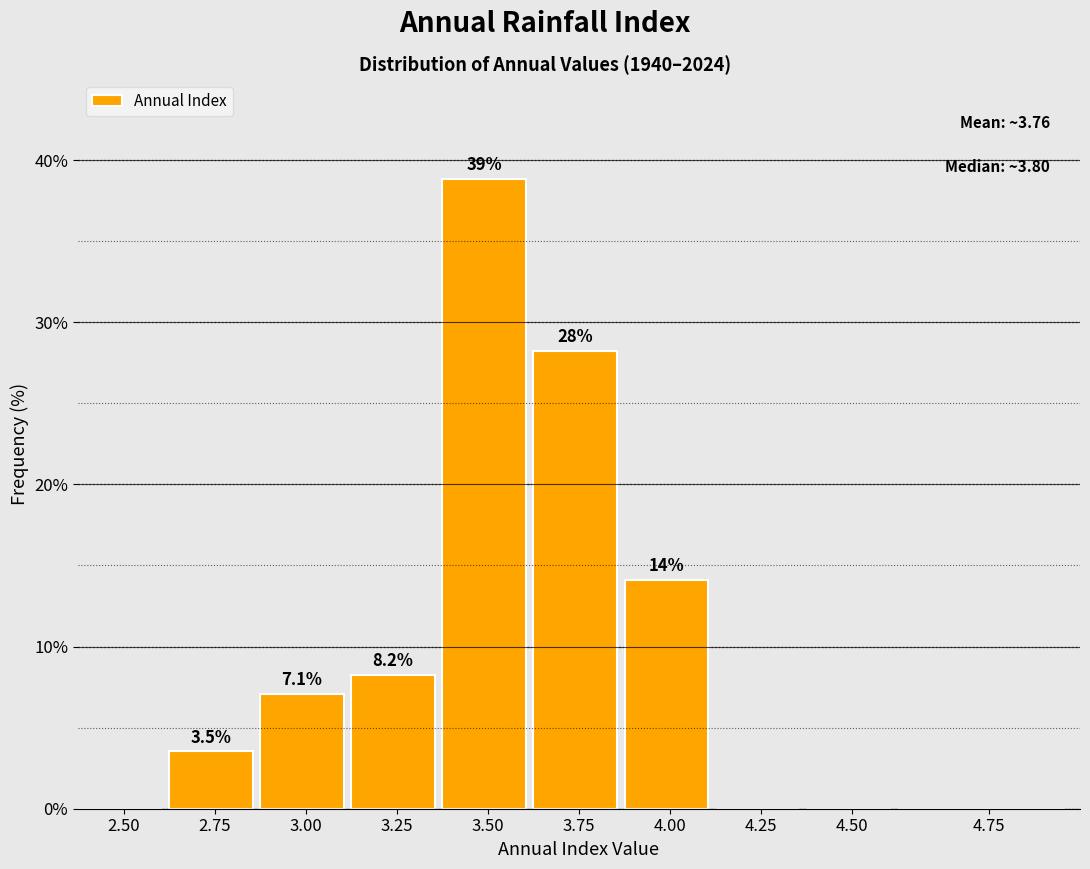

Reading left to right, what are all the values shown in this chart?

2.50=0.0	2.75=3.5	3.00=7.1	3.25=8.2	3.50=38.8	3.75=28.2	4.00=14.1	4.25=0.0	4.50=0.0	4.75=0.0